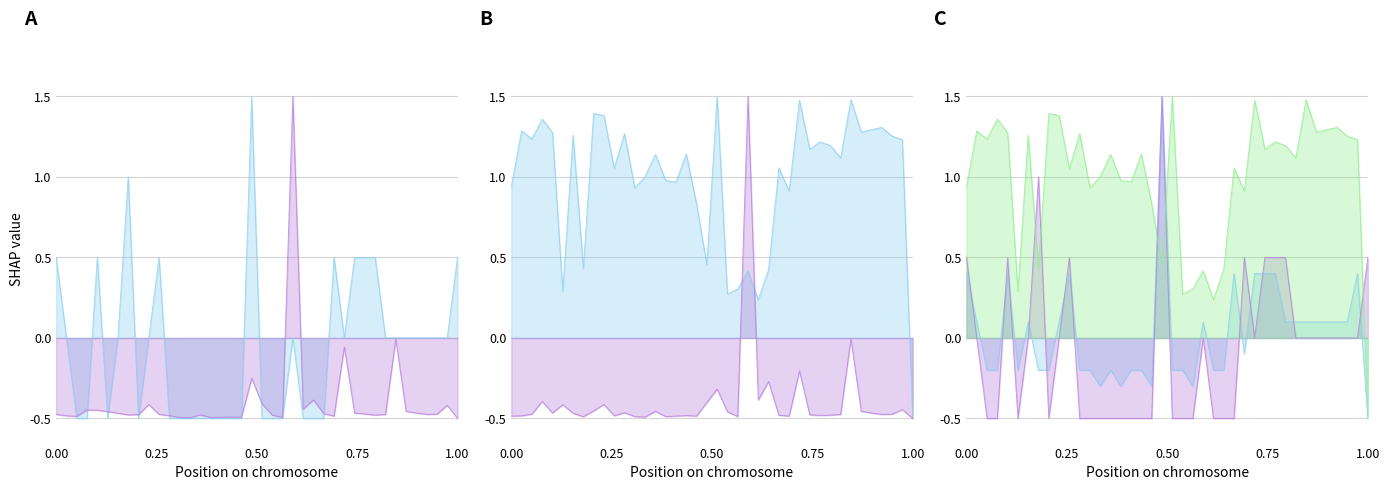

The 报名人数 series shows -0.7 at 27. True or false?

False